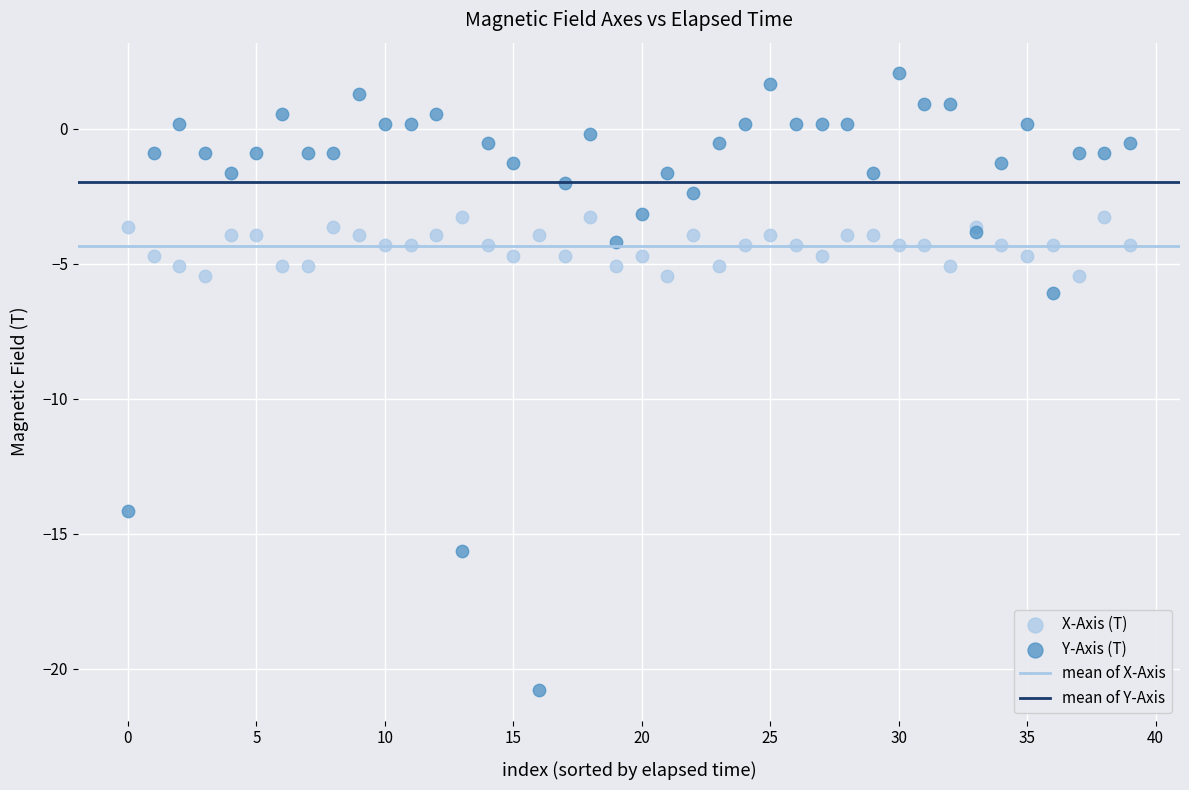

In the Y-Axis (T) series, what Y value is closest to -9?

-6.1